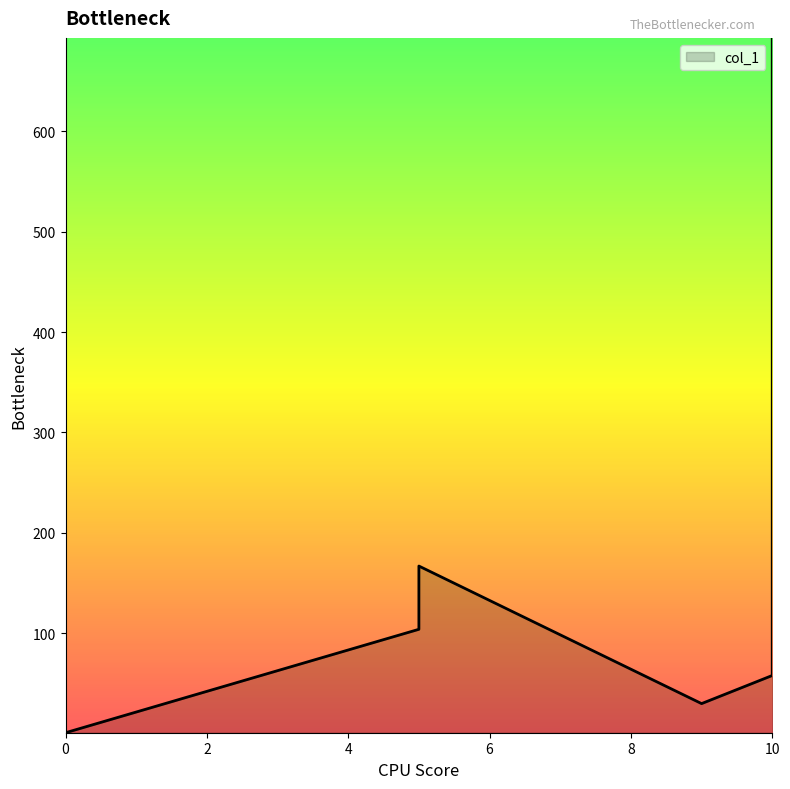

List the labels in order of value, largest first.

10, 10, 5, 5, 10, 9, 0